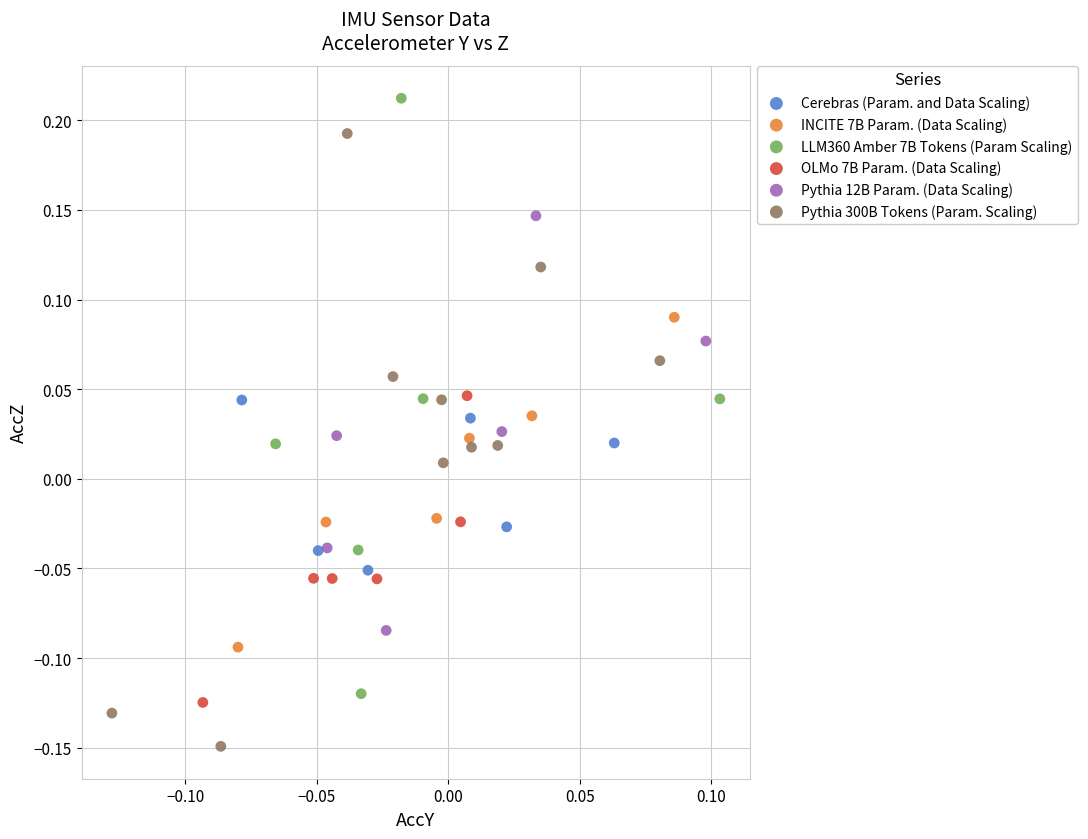

Which series contains the highest Y value?

LLM360 Amber 7B Tokens (Param Scaling)